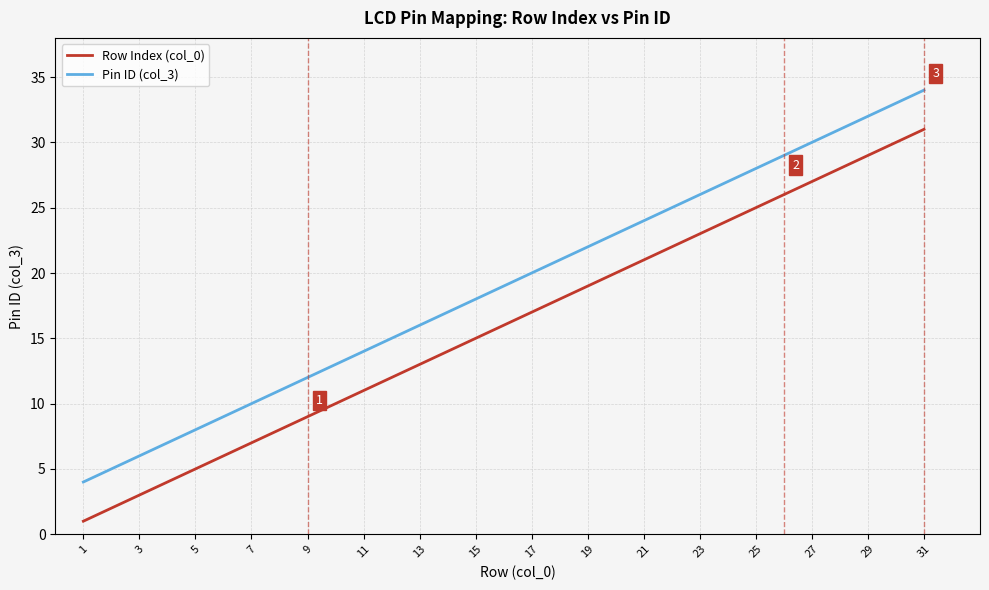

True or false: Row Index (col_0) has more than 1 interior local peaks.

False